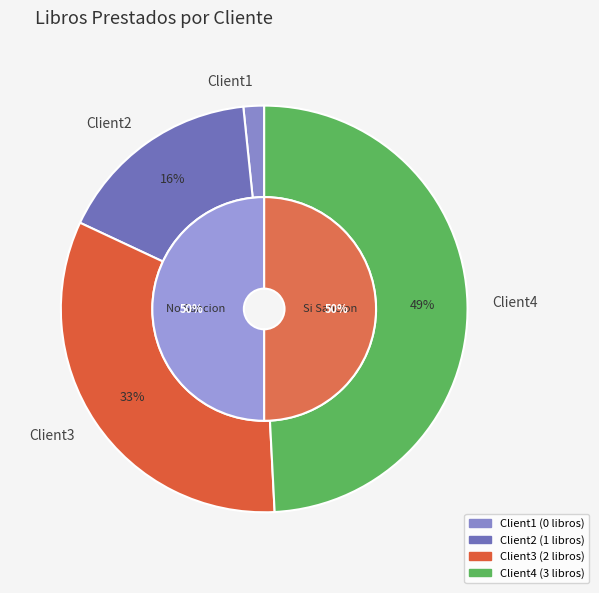

True or false: Client3 accounts for 18% of the total.

False